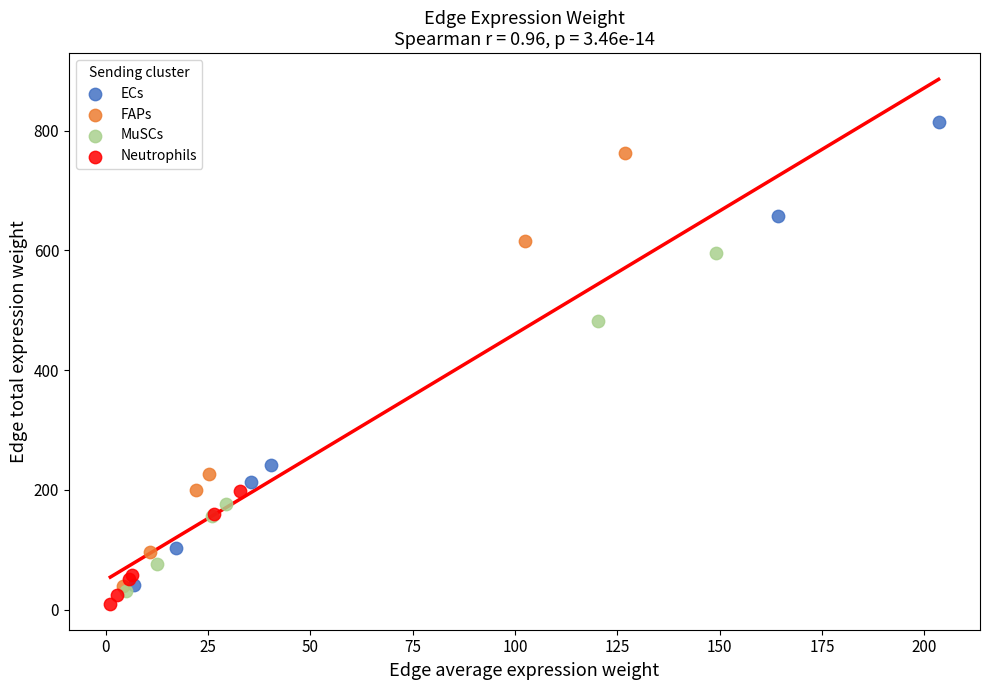

Which series reaches the maximum Y coordinate?

ECs